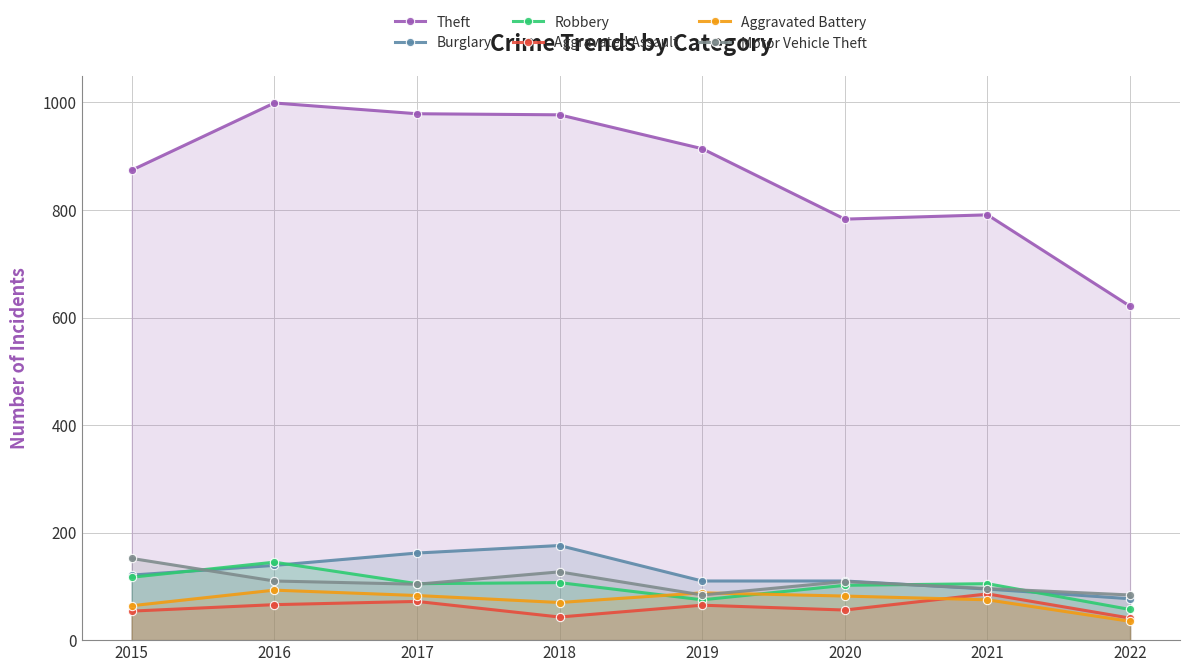

How many distinct data groups are displayed?

6